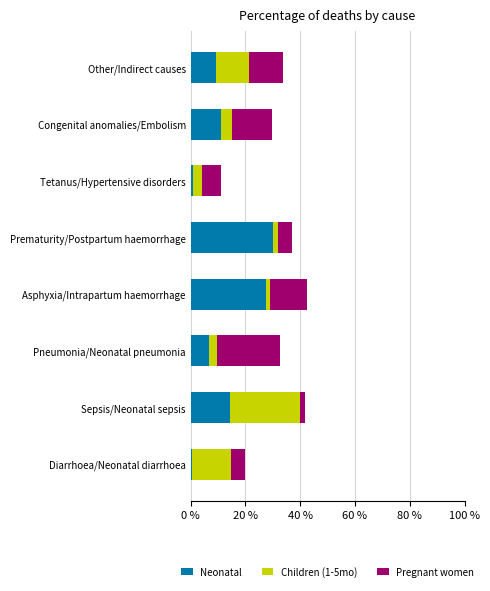

What are all the series names shown in the legend?

Neonatal, Children (1-5mo), Pregnant women